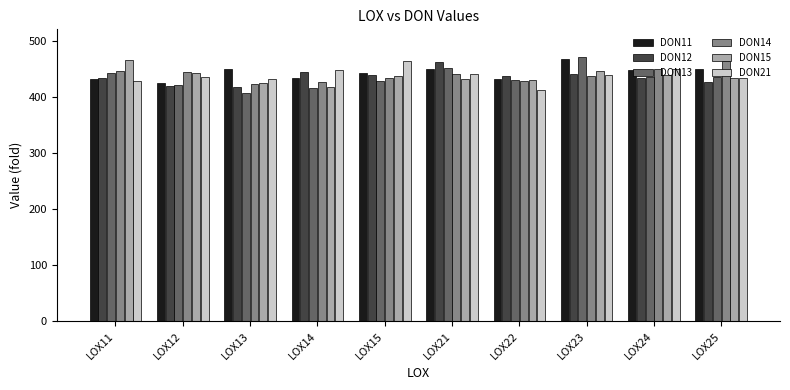

Does the chart contain any negative values?

No